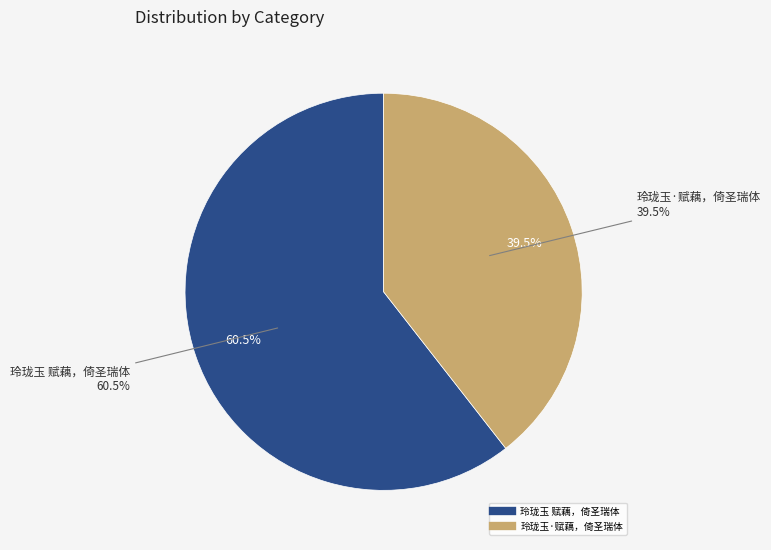

What portion of the pie excludes 玲珑玉·赋藕，倚圣瑞体?

60.5%